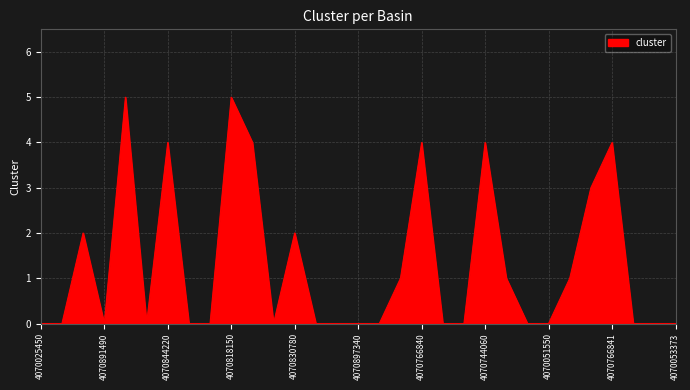

What is the maximum value shown in the chart?

5